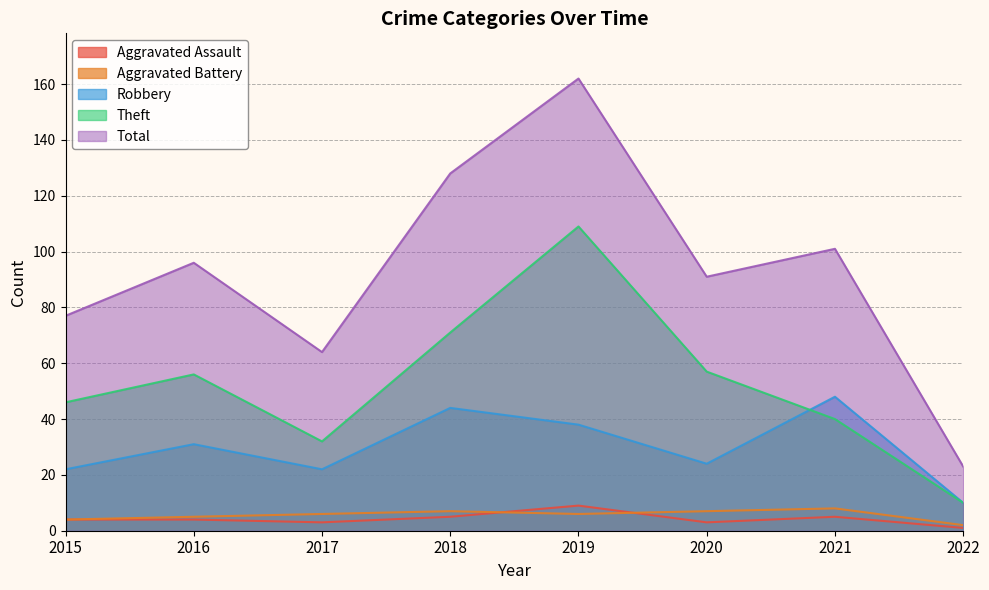

Is it true that Robbery equals 31 at 2016?

True